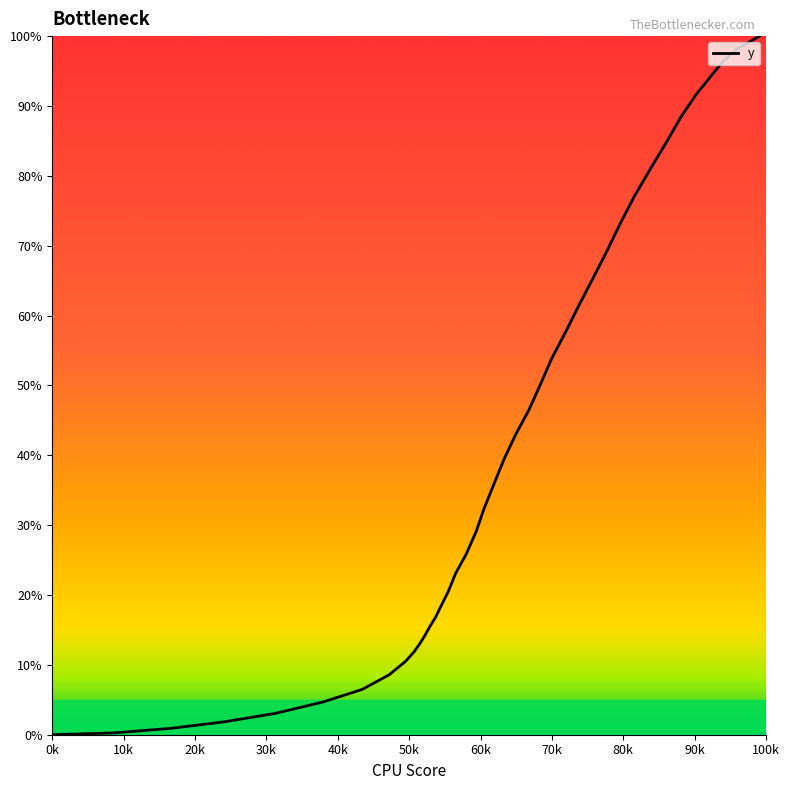

Does the chart have visible grid lines?

No